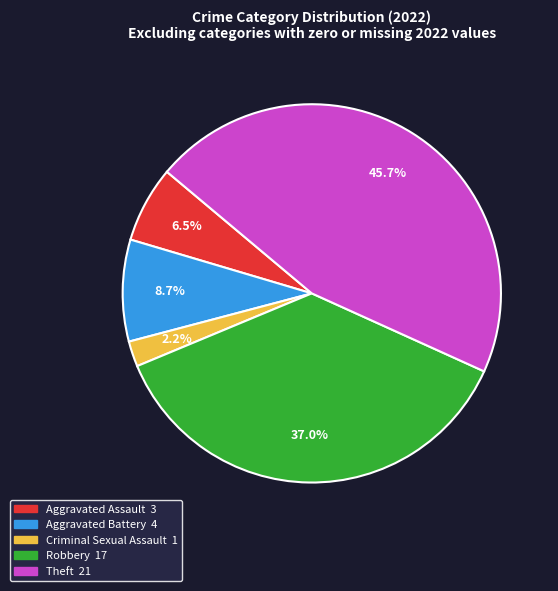

What percentage is NOT represented by Aggravated Assault?

93.5%